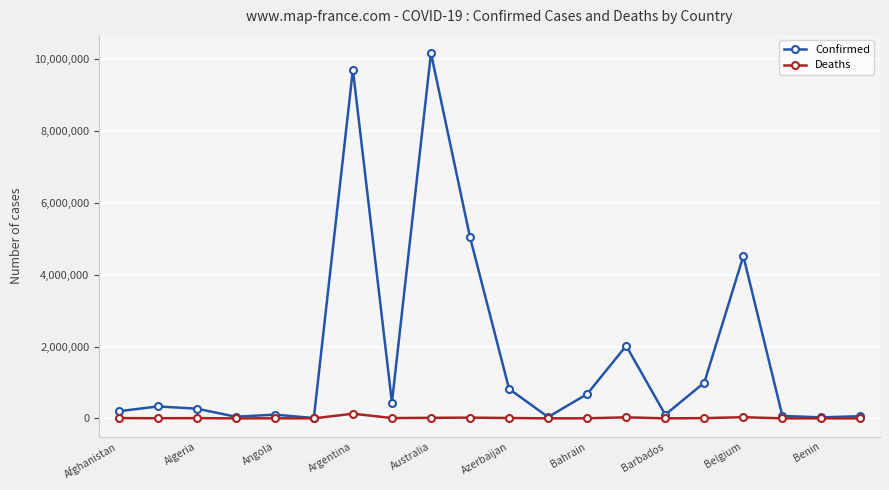

At how many categories does at least one series exceed 1139303?

5